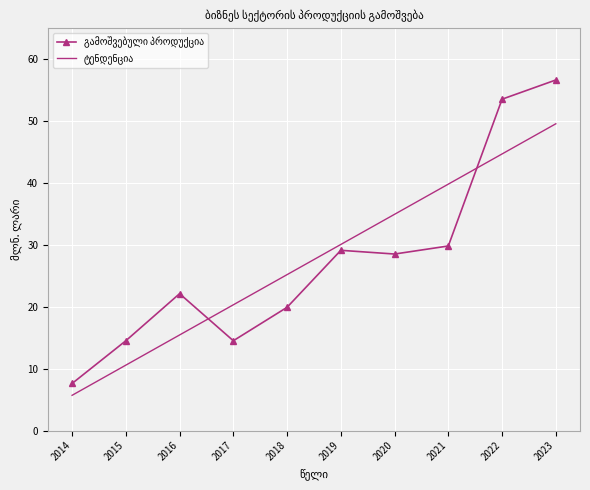

What is the spread (max minus min) of values at 2015?

3.9